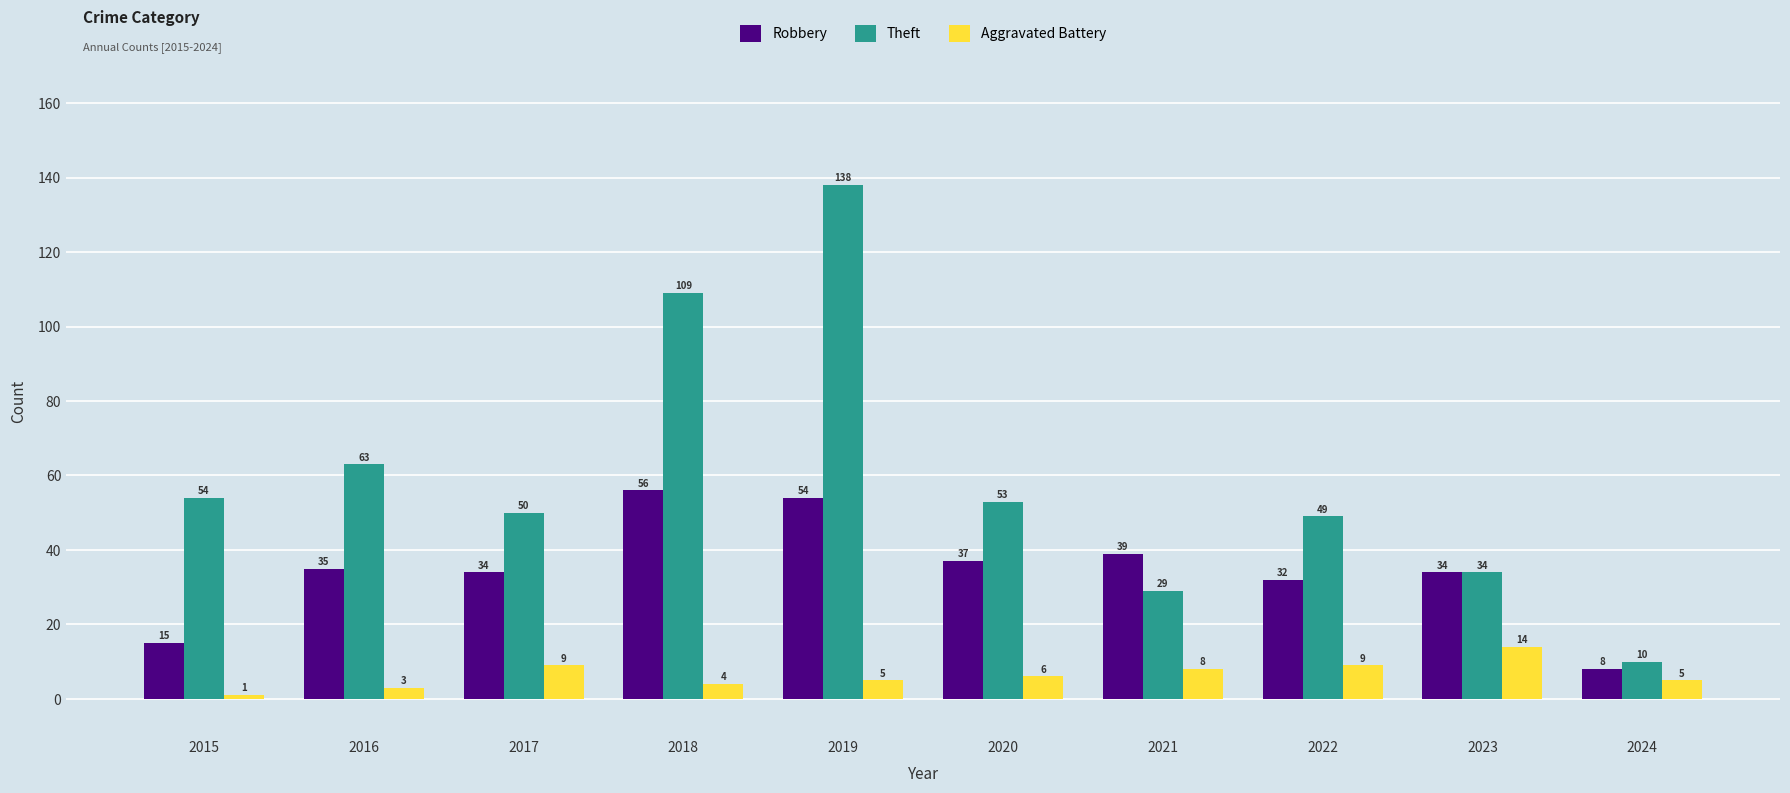

At which category is the sum across all series the highest?

2019